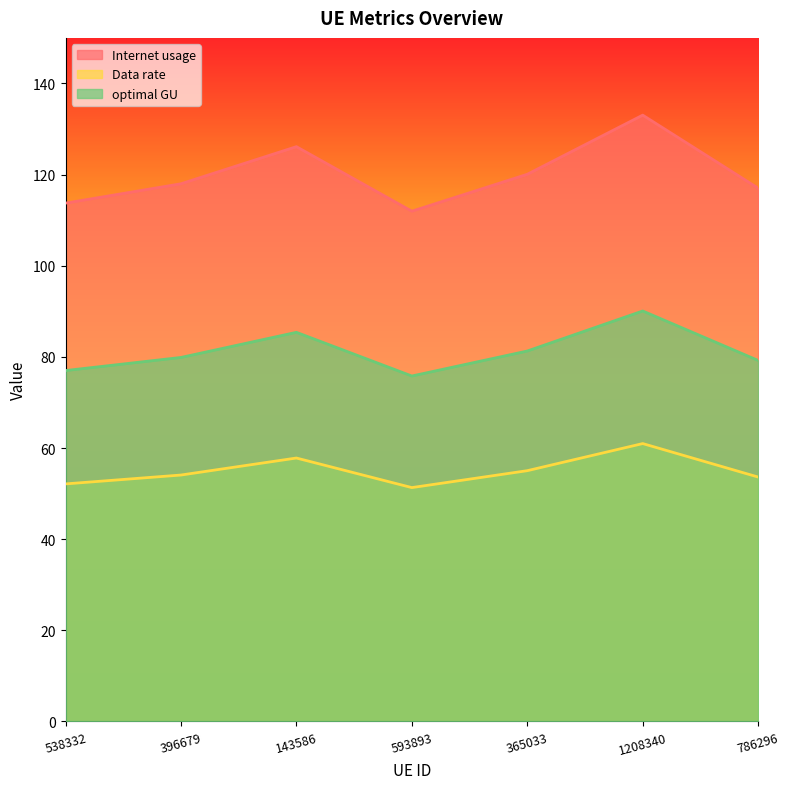

Where is the first local minimum for Data rate?

593893